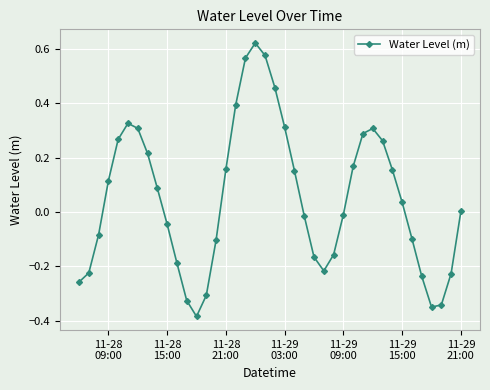

What is the difference between the maximum and second lowest values?

1.0